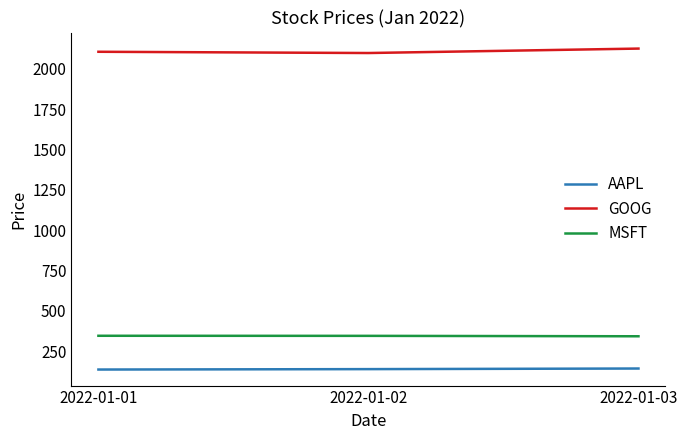

What is the smallest value displayed?

135.9